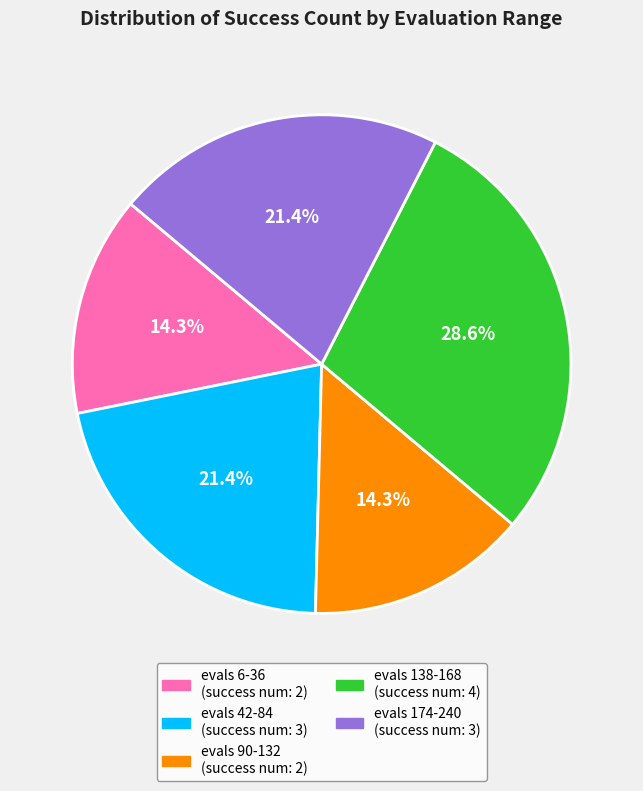

How many slices are in this pie chart?

5